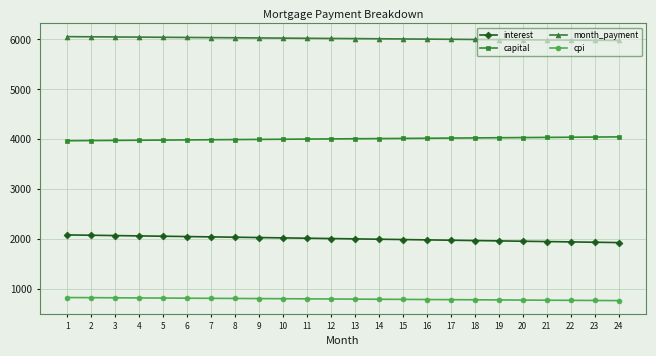

What is the maximum value shown in the chart?

6056.6